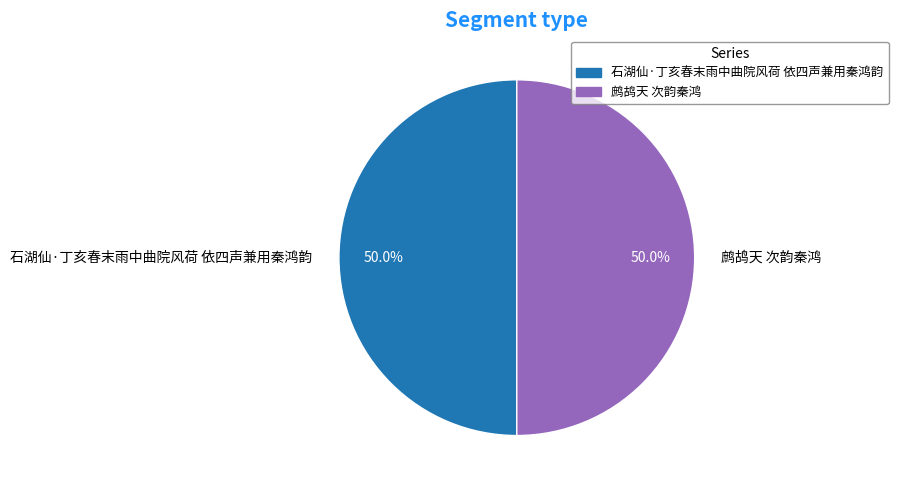

Combined, what portion of the pie is 石湖仙·丁亥春末雨中曲院风荷 依四声兼用秦鸿韵 and 鹧鸪天 次韵秦鸿?

100.0%